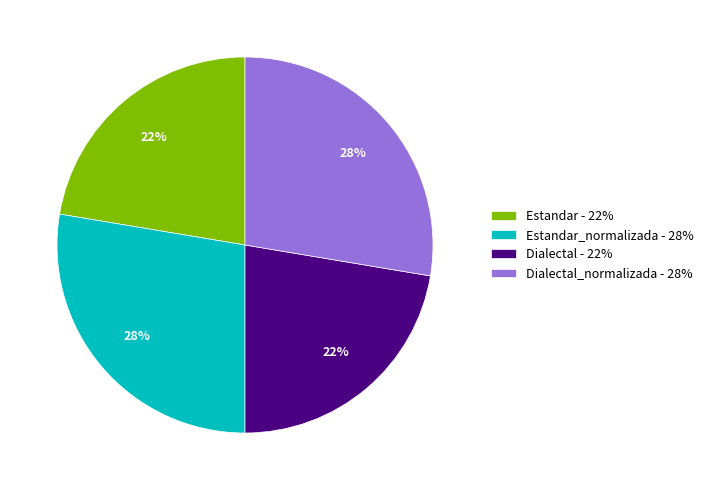

How many slices are in this pie chart?

4